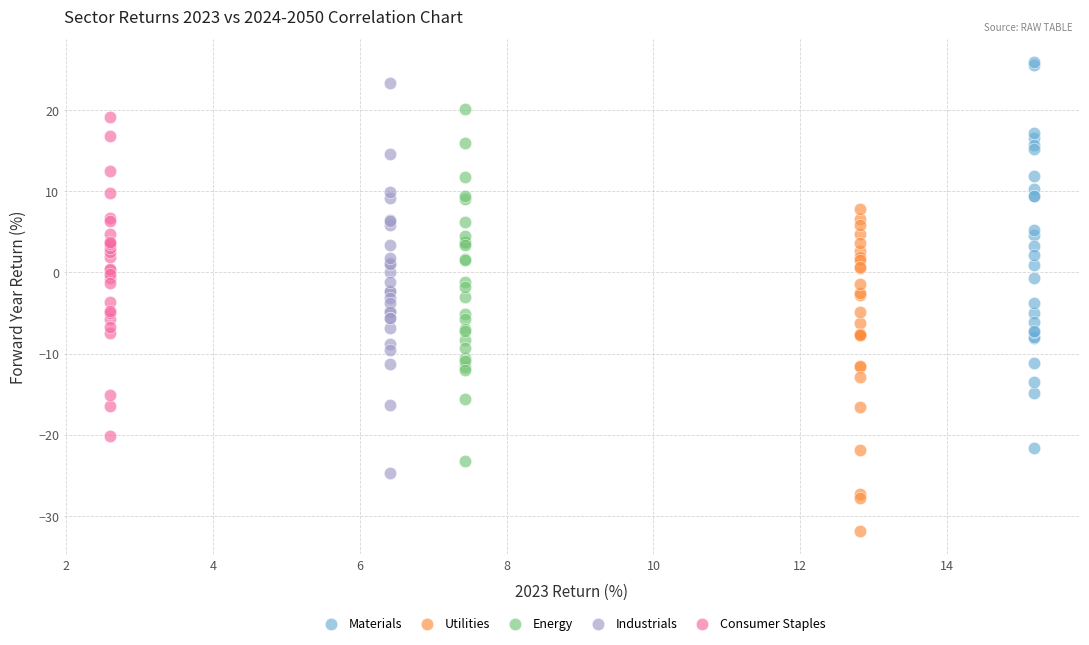

What are all the series names shown in the legend?

Materials, Utilities, Energy, Industrials, Consumer Staples